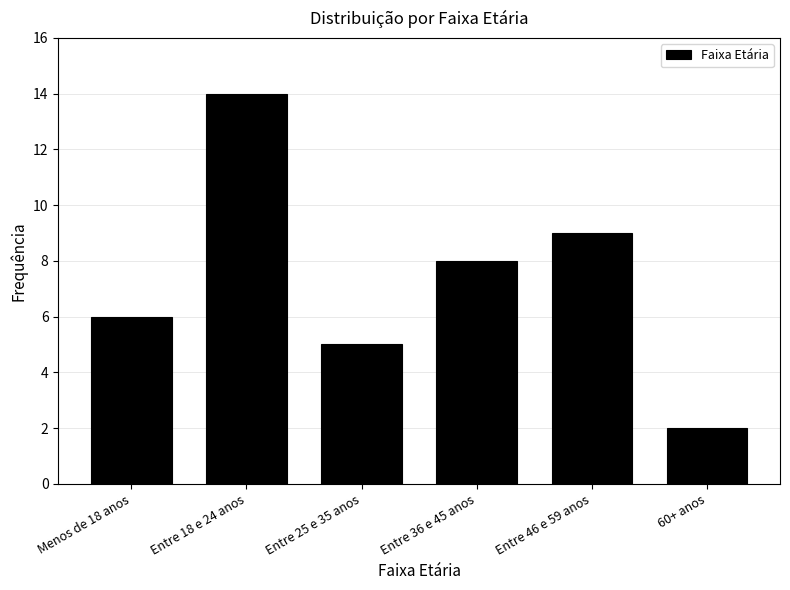

Reading left to right, transcribe all the data shown in this chart.

6	14	5	8	9	2